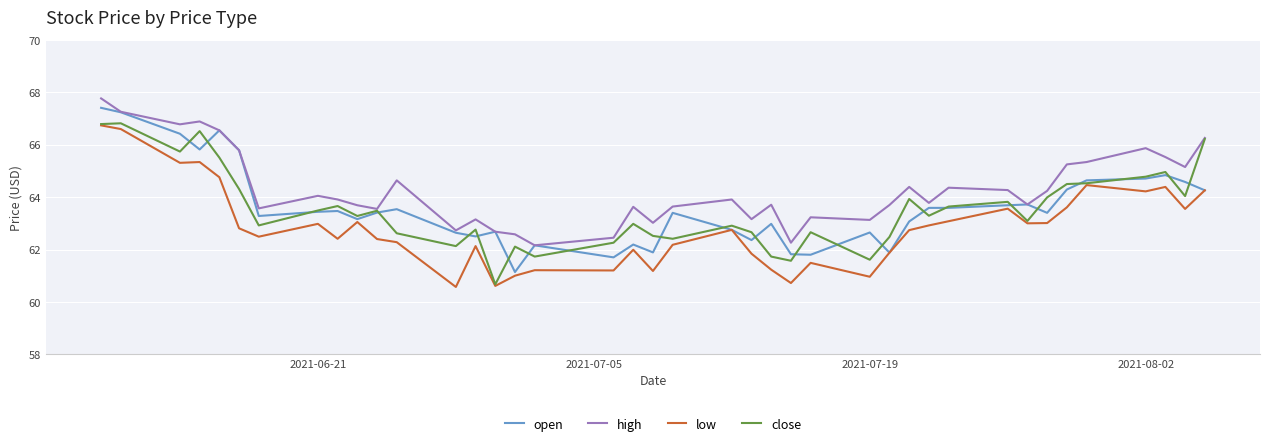

True or false: high and low intersect in this chart.

False